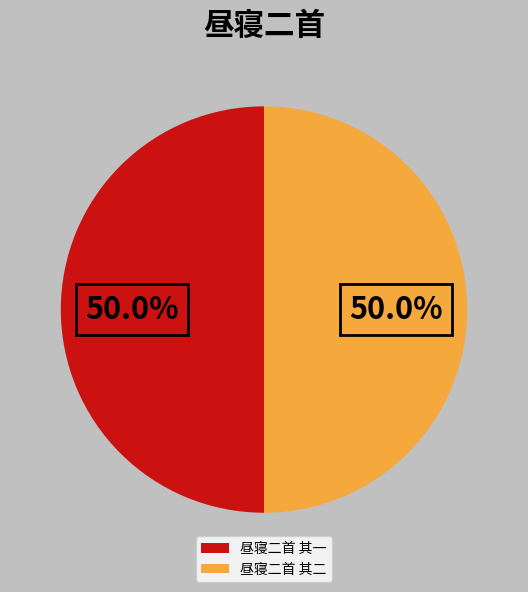

How many slices are in this pie chart?

2